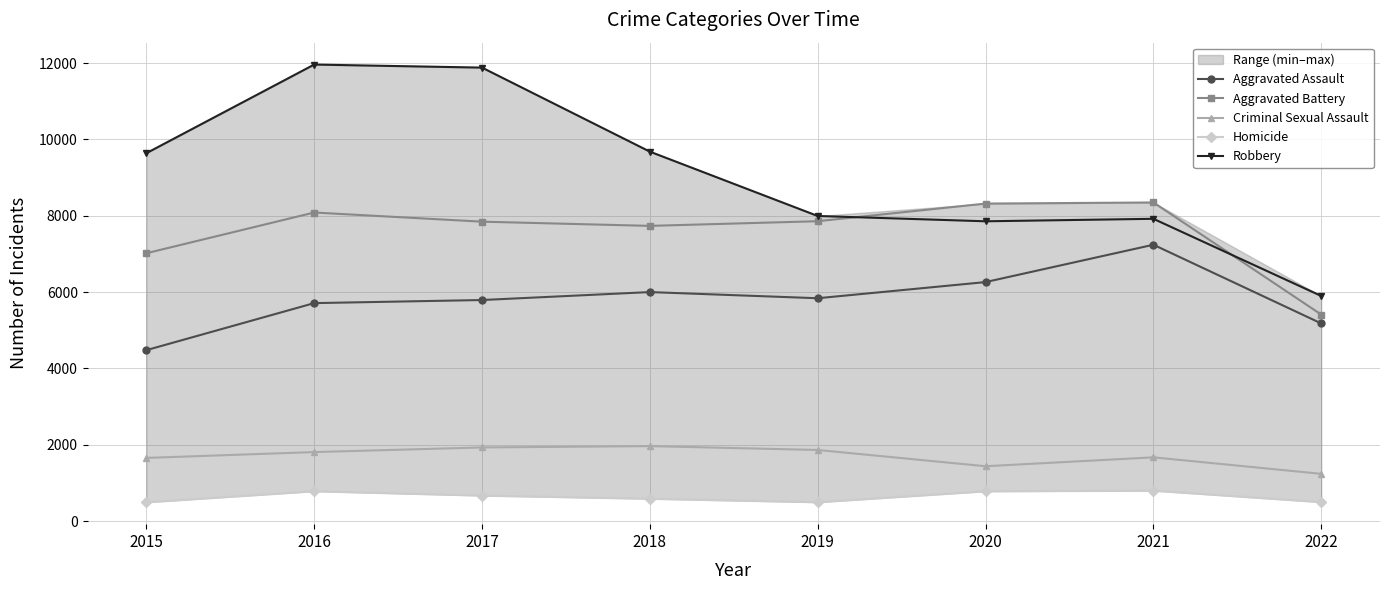

How many lines are shown in the chart?

5